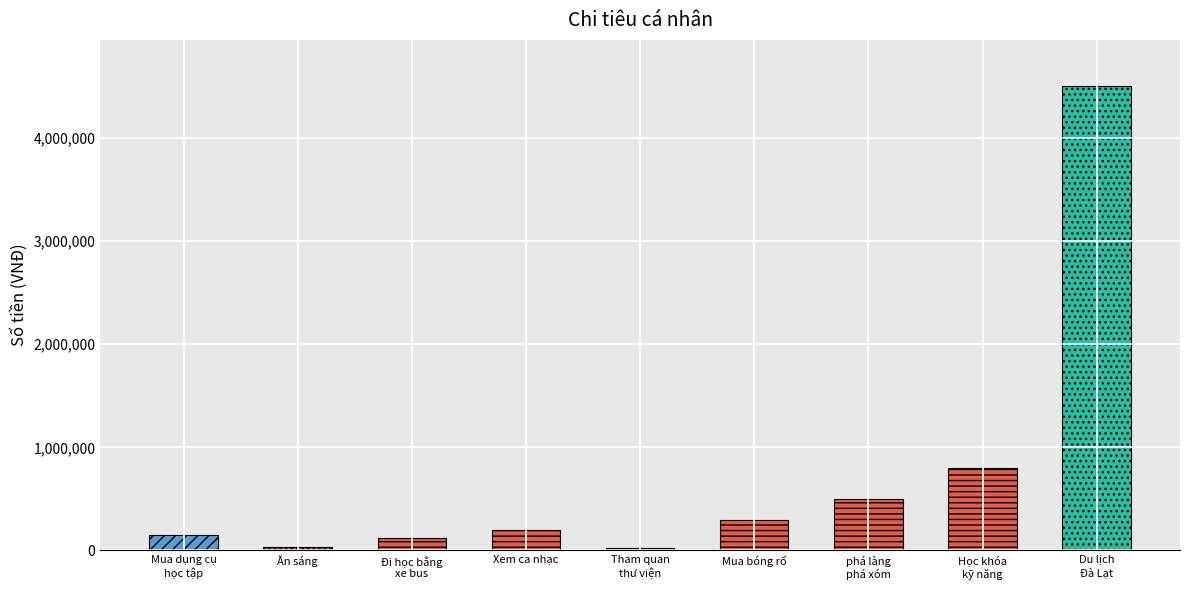

How many bars are there in total?

9